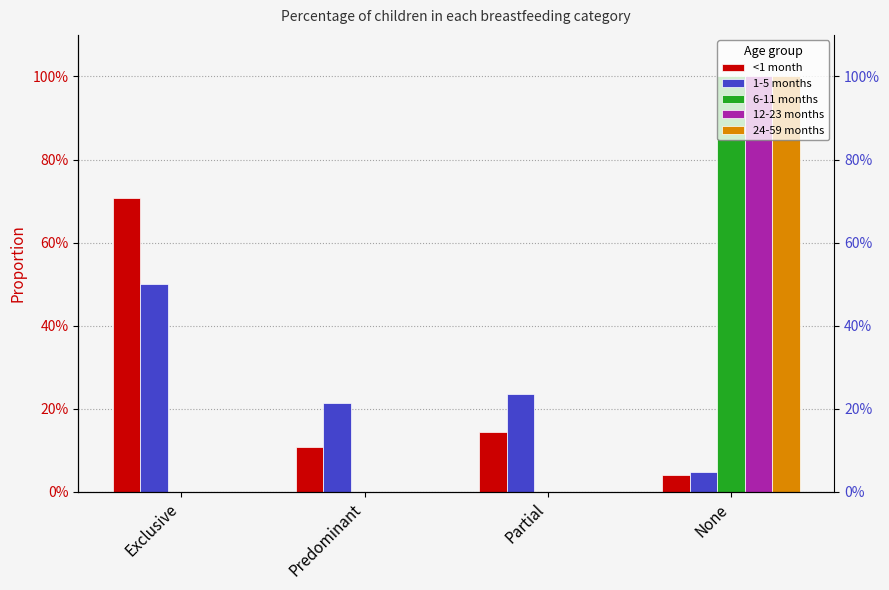

Is it true that 24-59 months equals 0.0 at Partial?

True